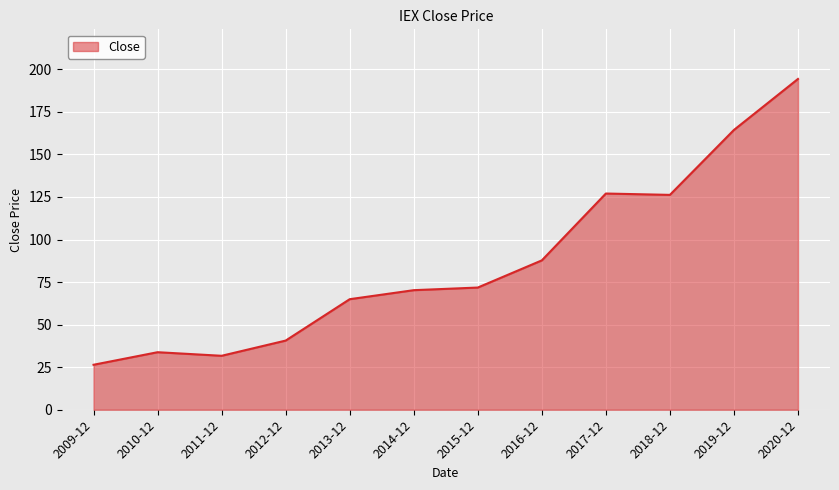

Read the value at 2009-12.

26.4